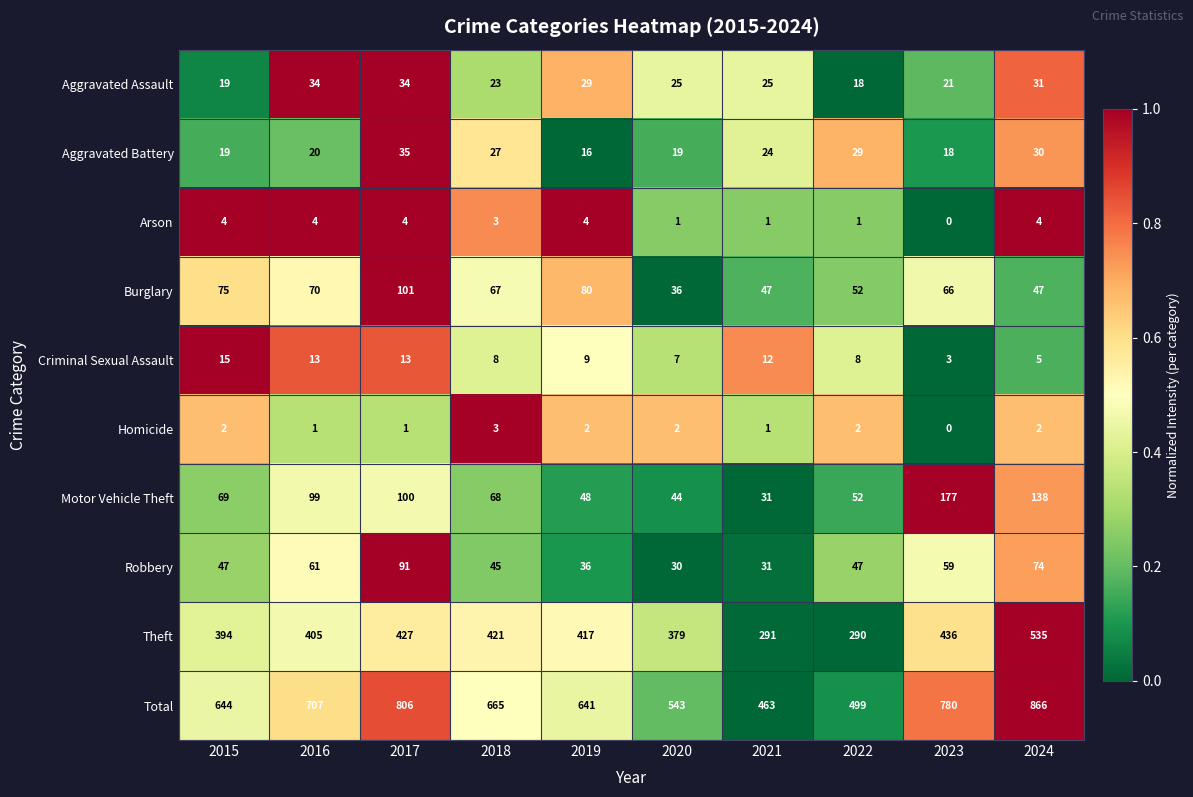

What is the difference between the second highest and minimum values in the Theft series?

146